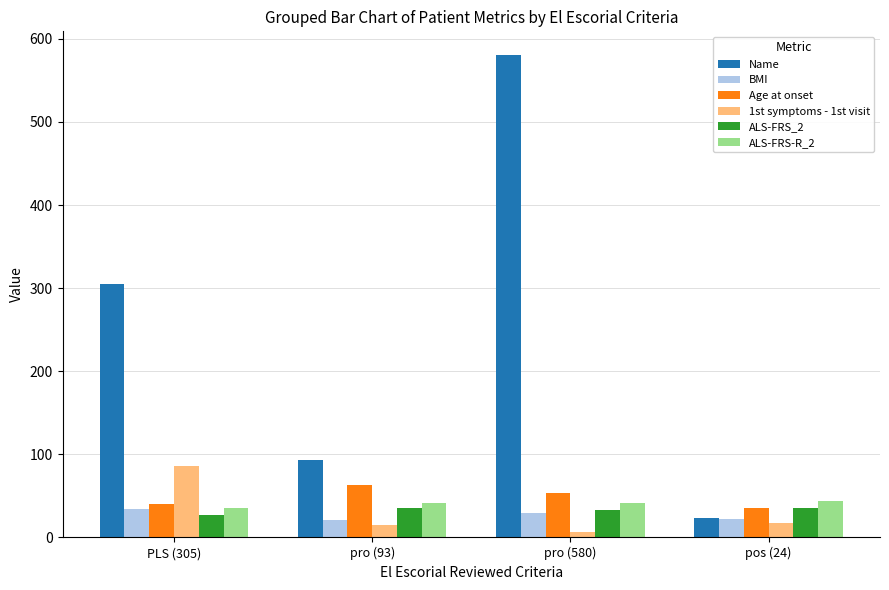

What value does the Age at onset series have at pos (24)?

35.0